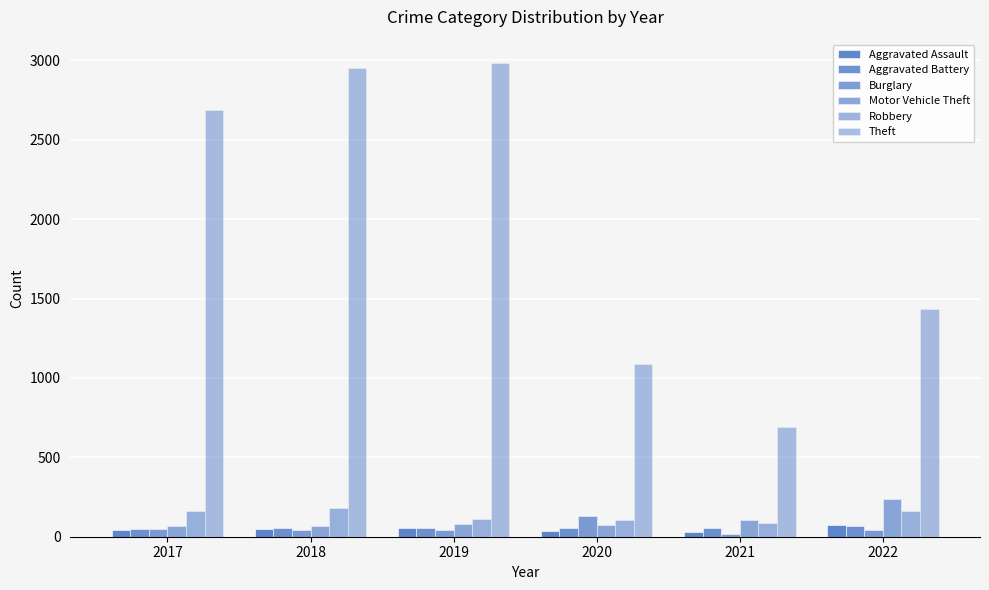

What is the value of the Robbery bar at the 1st from the left?

161